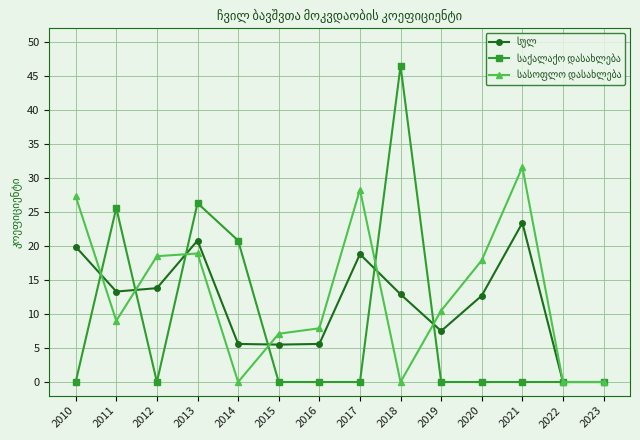

What is the total value across all series at 2011?

47.9